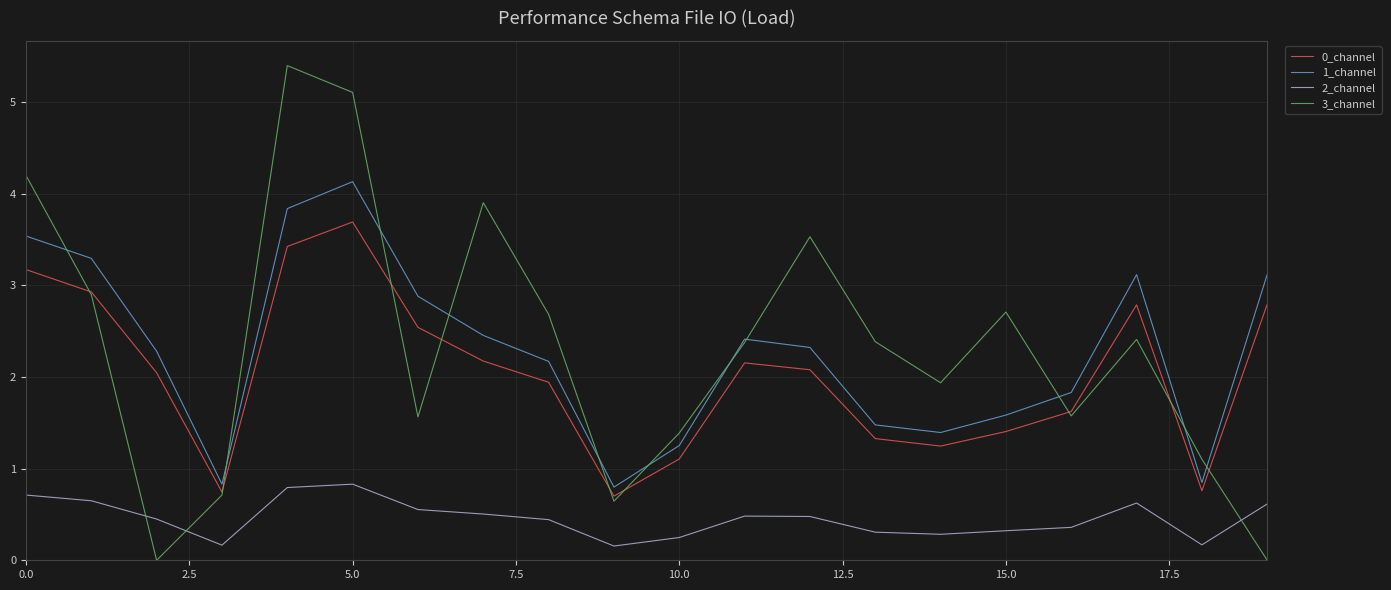

What is the maximum value for 3_channel?

5.4